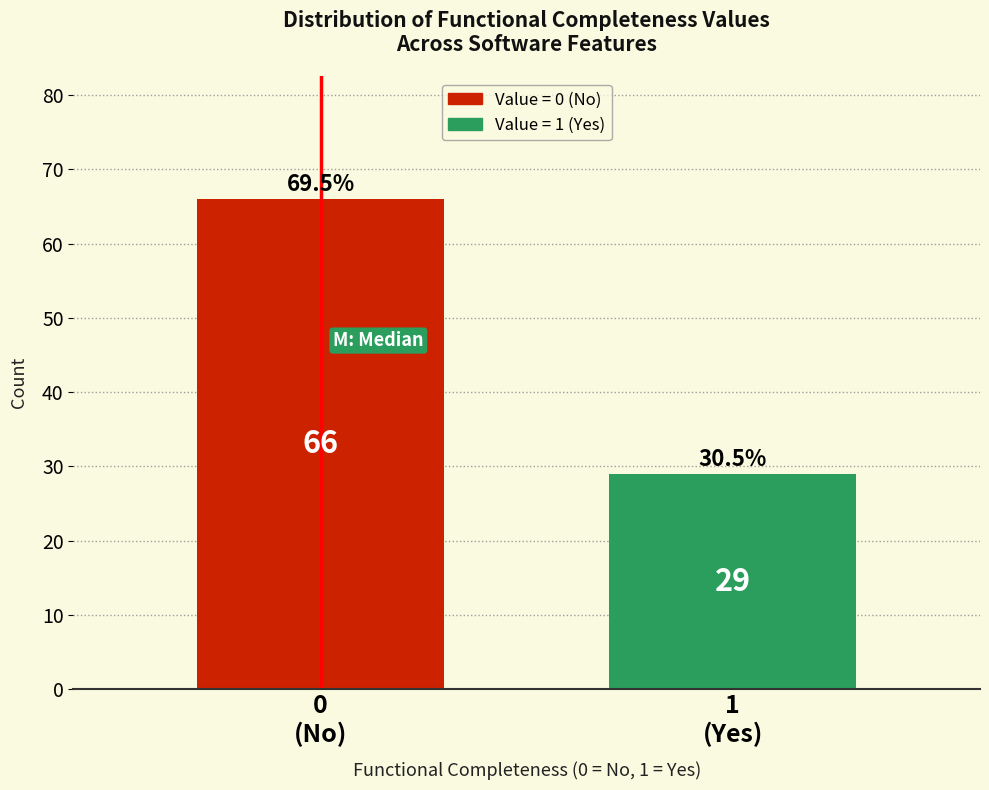

Reading right to left, extract all data points from this chart.

29	66